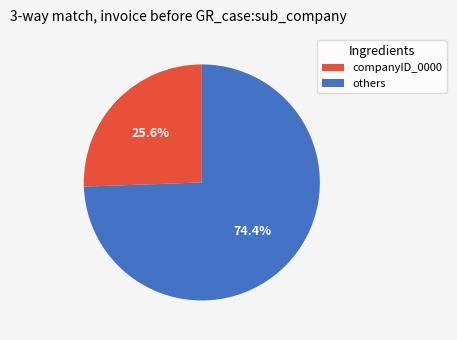

Do others and companyID_0000 together represent more than half of the pie?

Yes